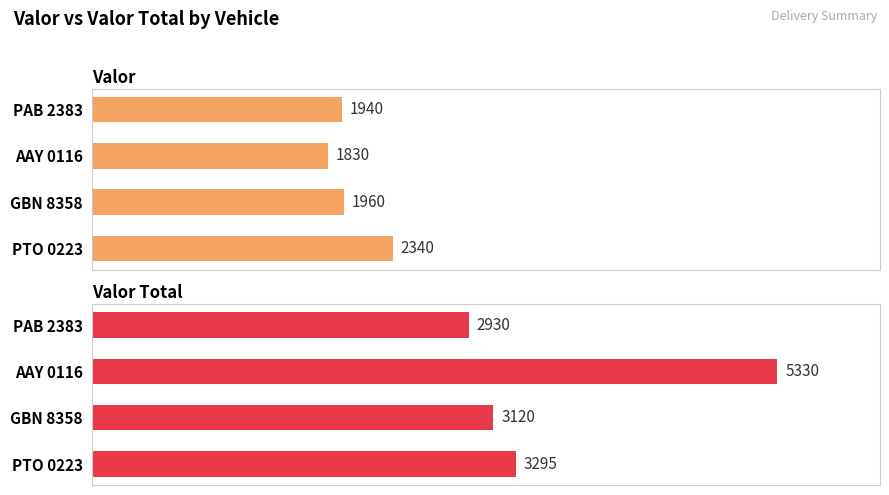

How many values in the Valor series are below 1960?

2